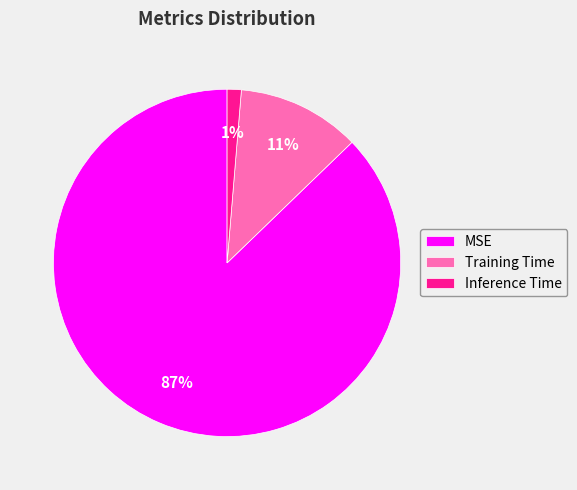

Between Inference Time and Training Time, which is larger?

Training Time